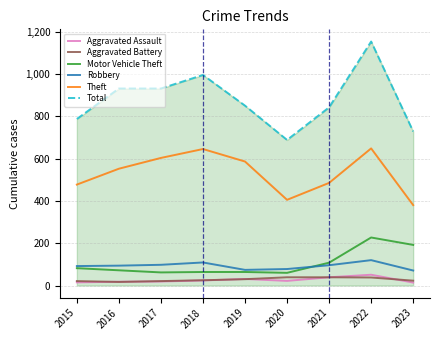

Where is Motor Vehicle Theft nearest to the value 143?

2021